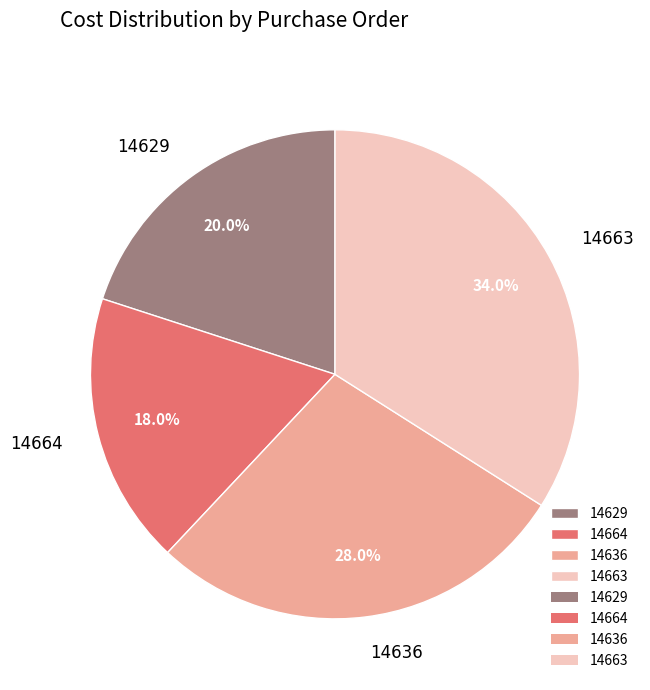

To the nearest percent, what percentage of the pie is 14664?

18%